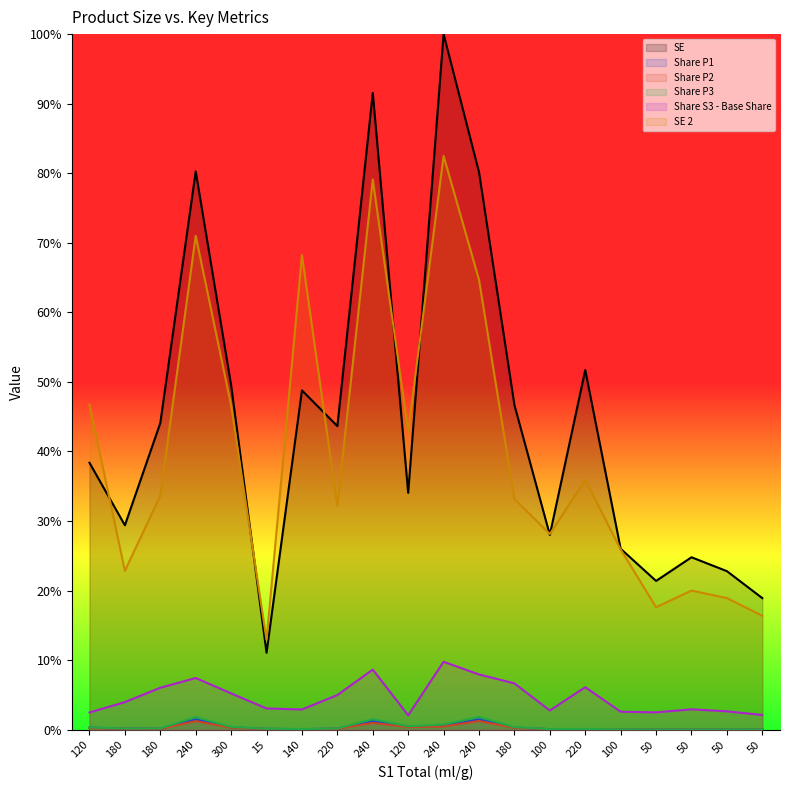

What is the label of the 16th point from the right?

300